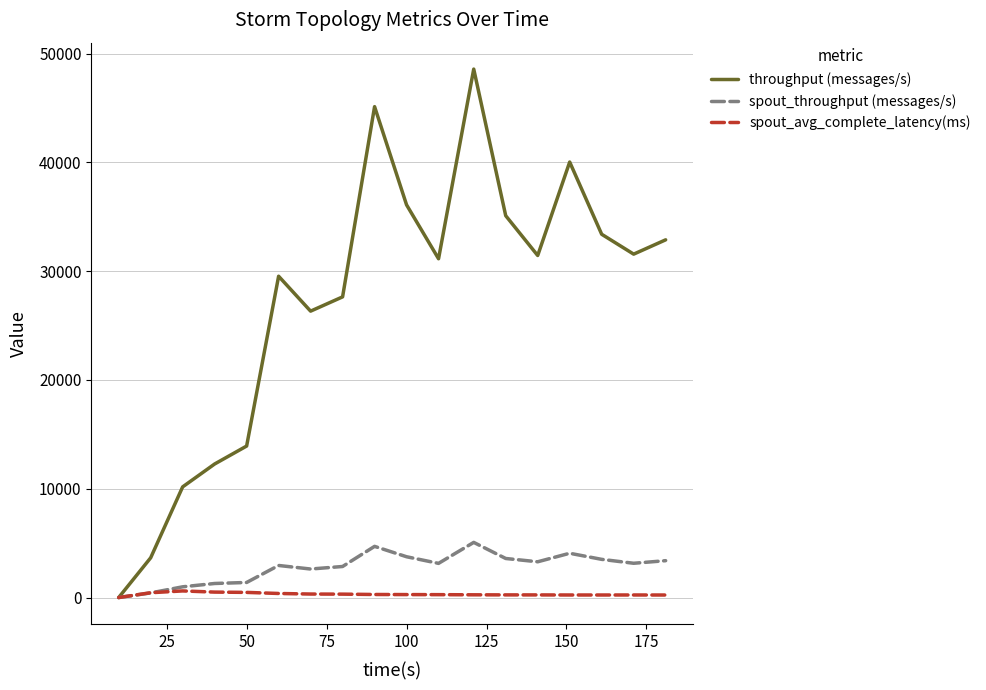

Which series has the largest total across all categories?

throughput (messages/s)